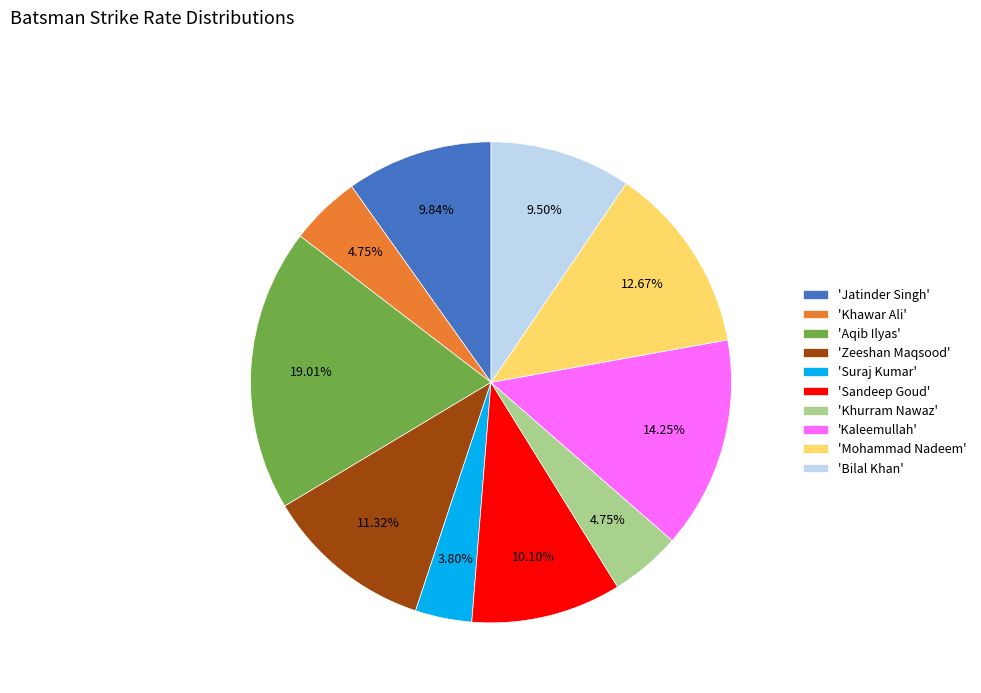

Which slice is the smallest?

'Suraj Kumar'